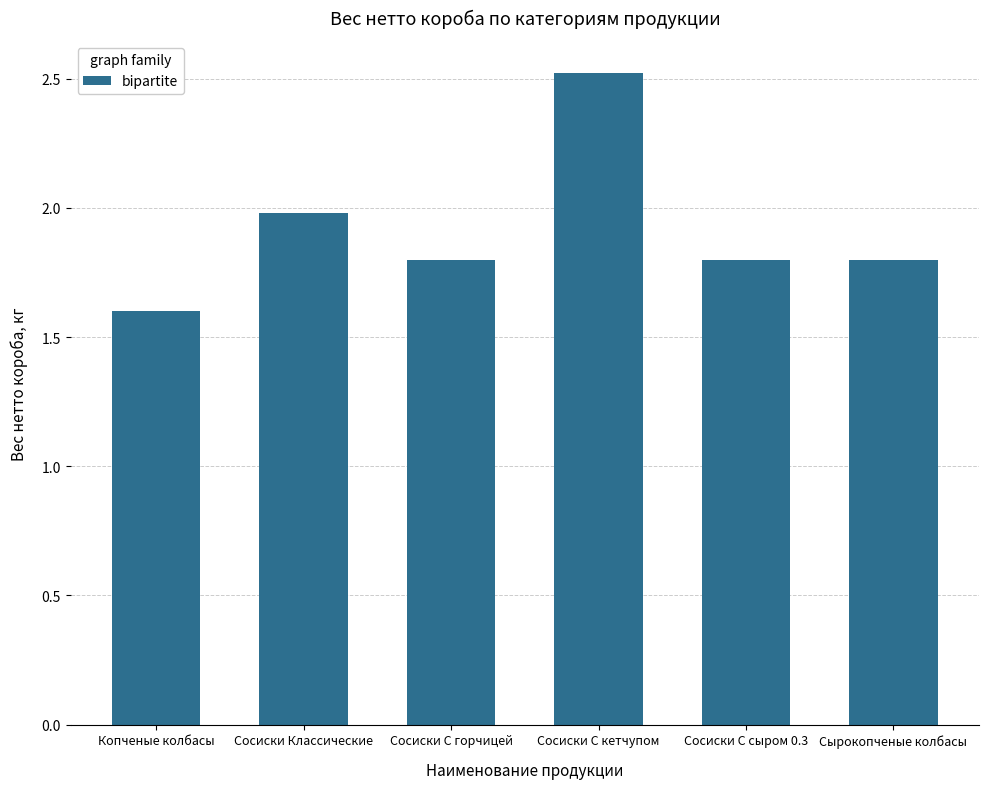

What is the sum of all values?

11.5